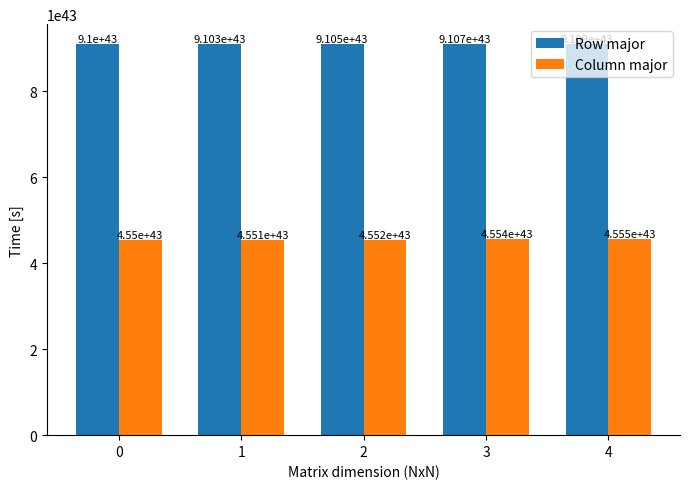

Which series changed the most between 1 and 4?

Row major